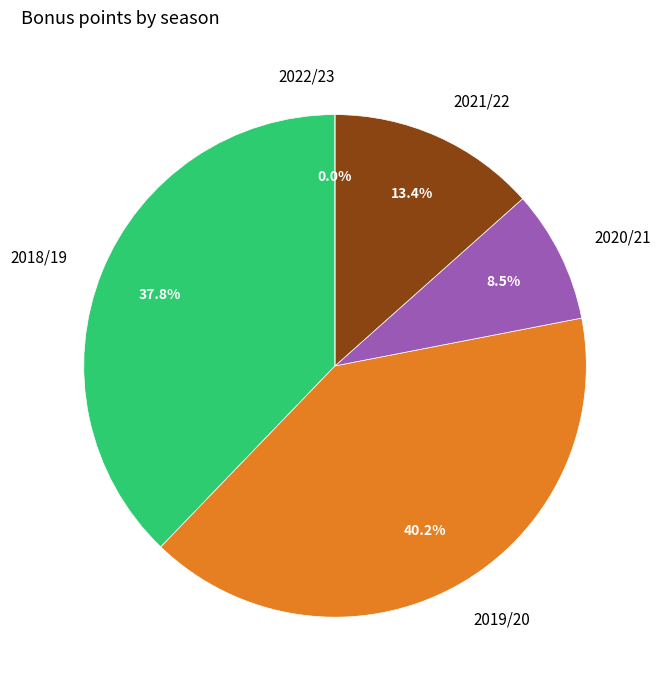

How many slices are in this pie chart?

5